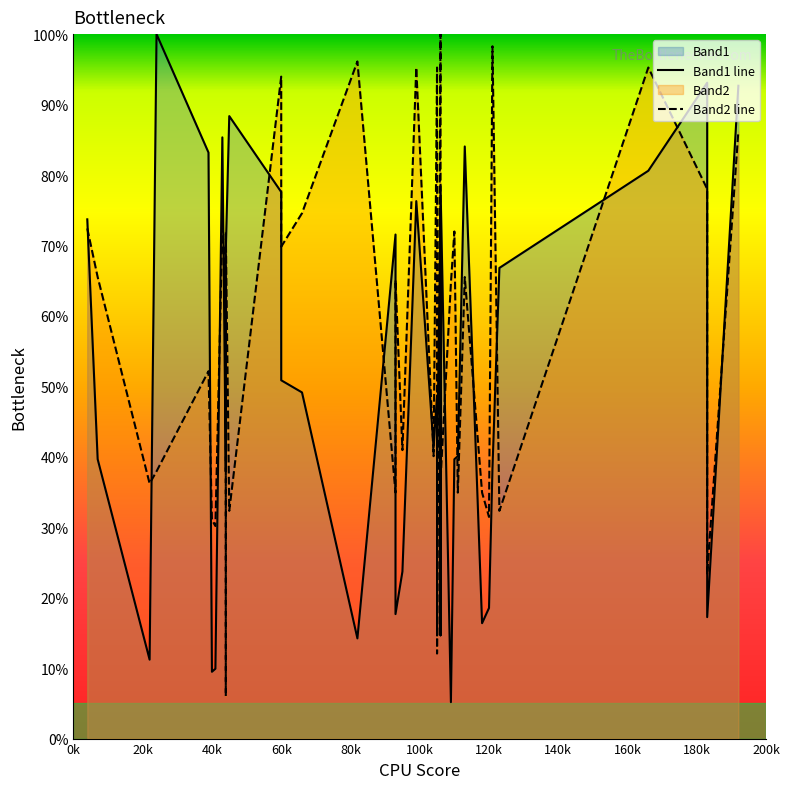

What is the difference between the maximum and minimum values in the Band1 line series?

94.8